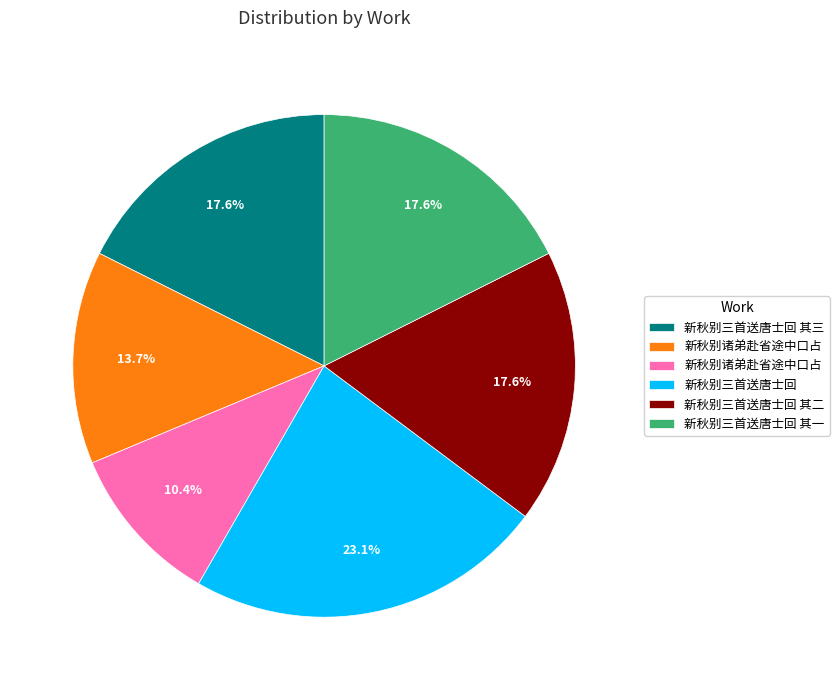

Is there any slice that represents more than half of the pie?

No